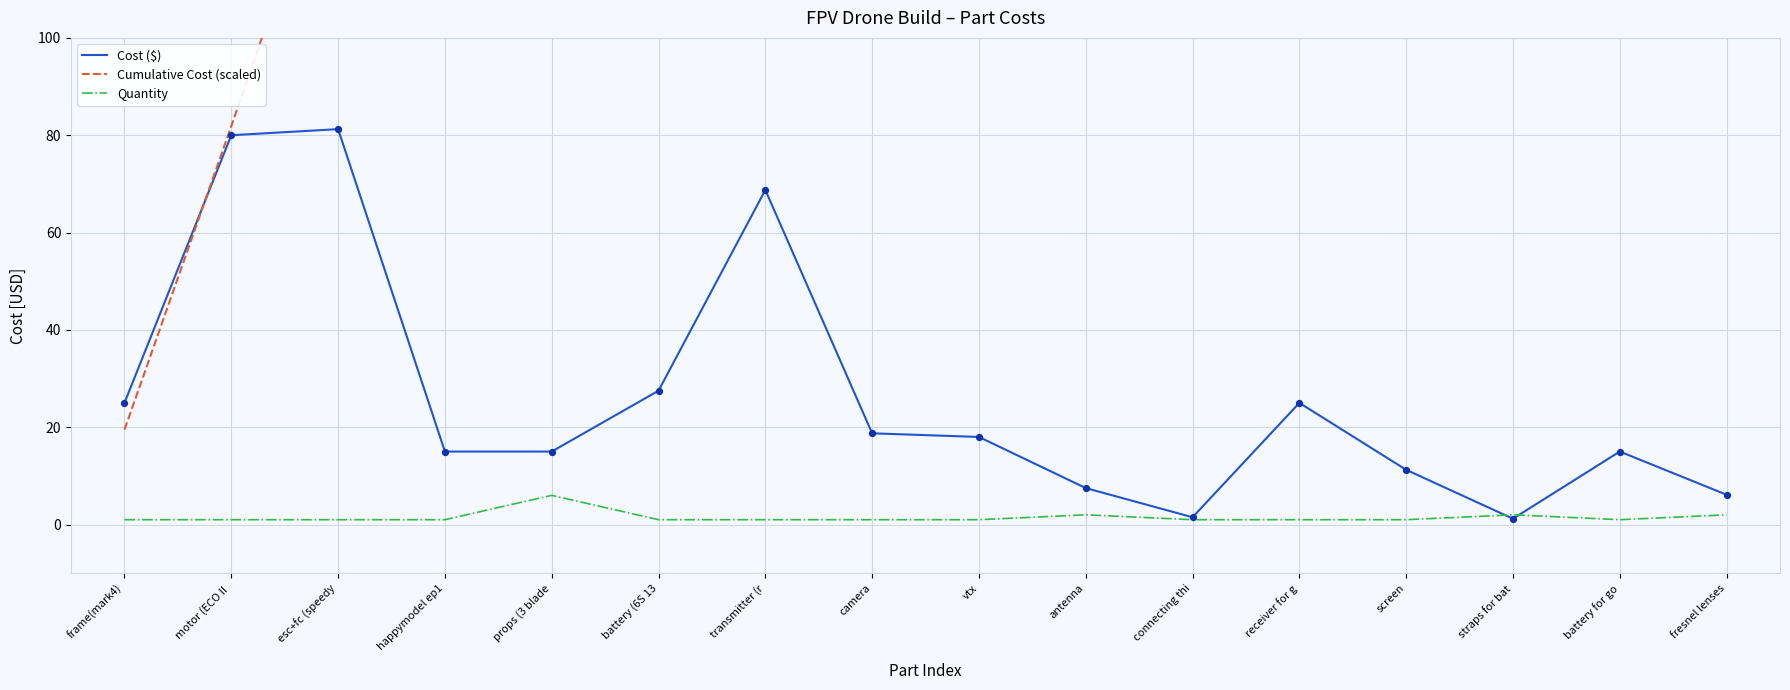

Which series contains the lowest Y value?

Quantity